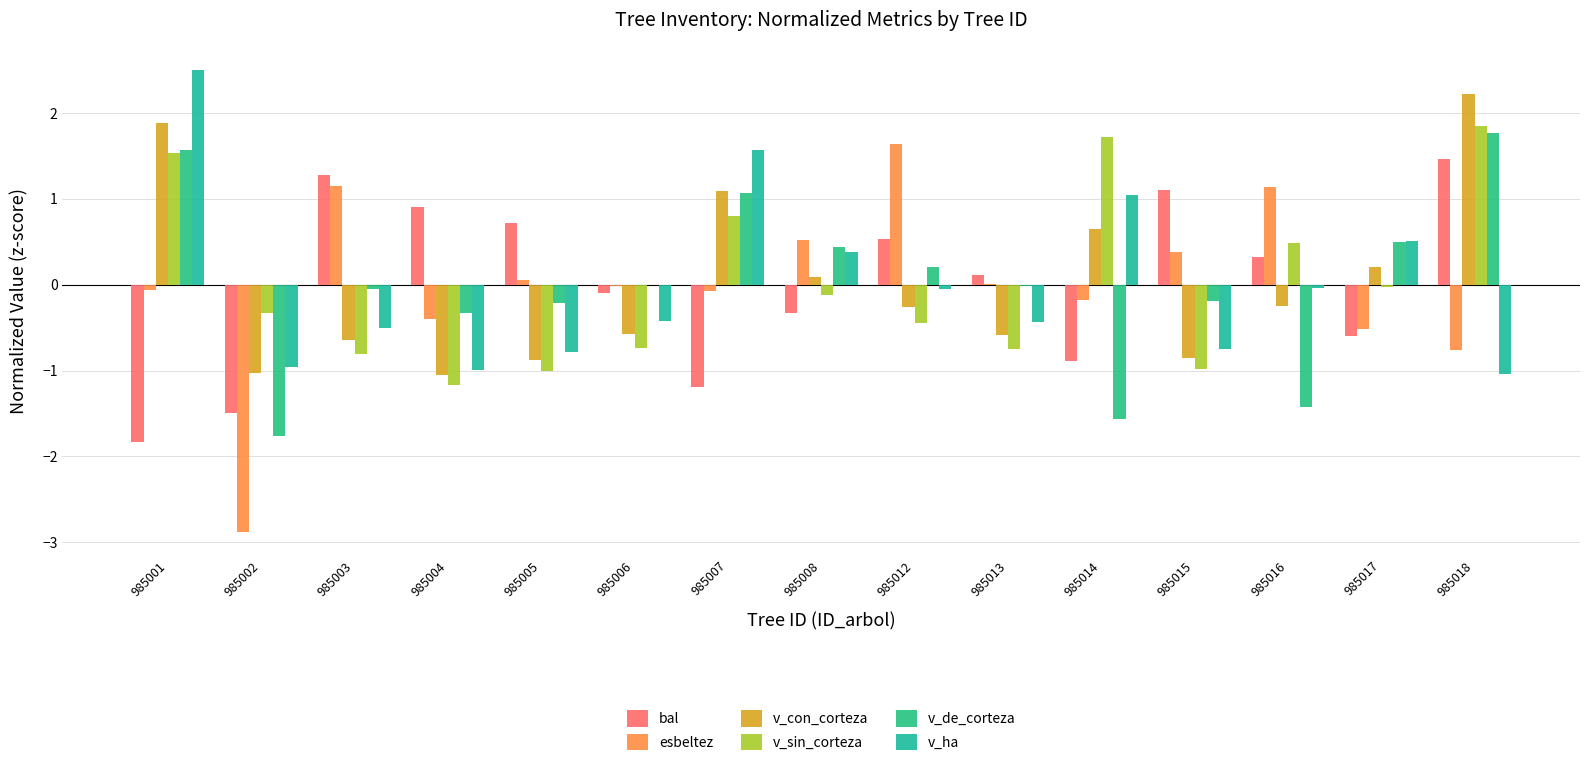

Rank the categories by v_de_corteza value from highest to lowest.

985018, 985001, 985007, 985017, 985008, 985012, 985006, 985013, 985003, 985015, 985005, 985004, 985016, 985014, 985002